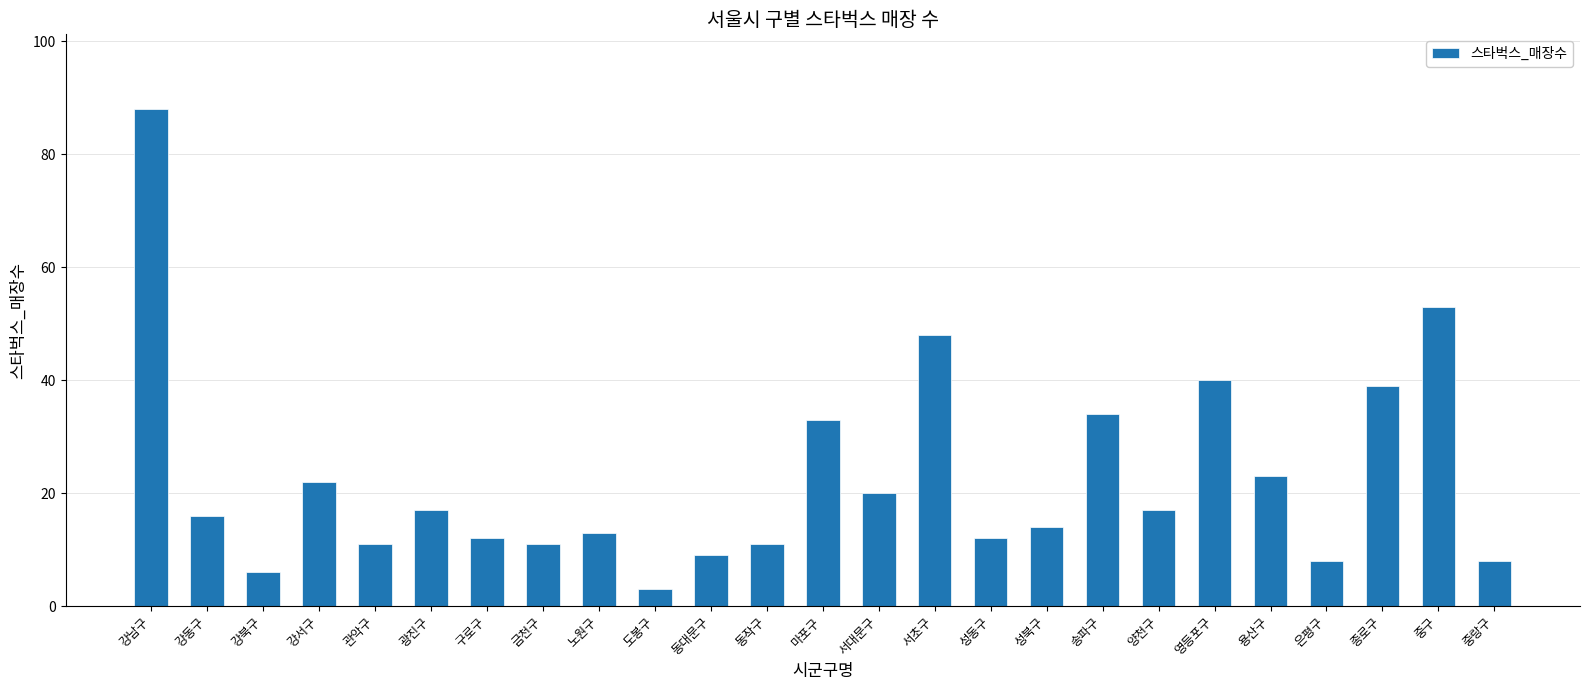

What is the ratio of the value at 중구 to the value at 송파구?

1.6